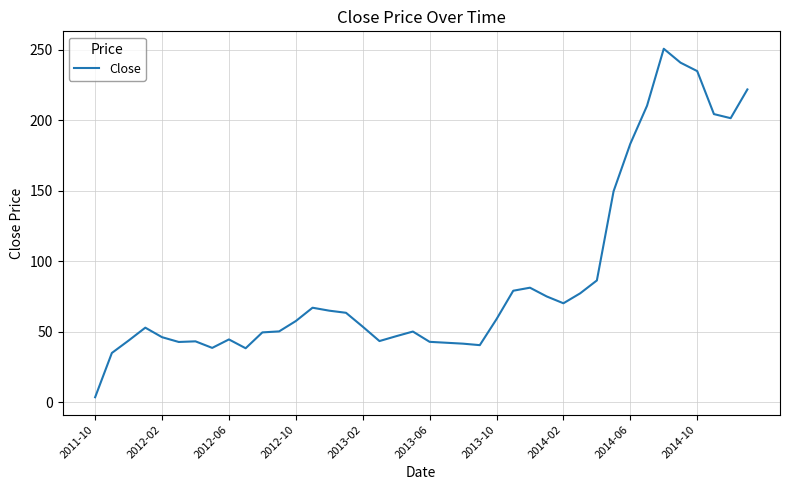

How many lines are shown in the chart?

1